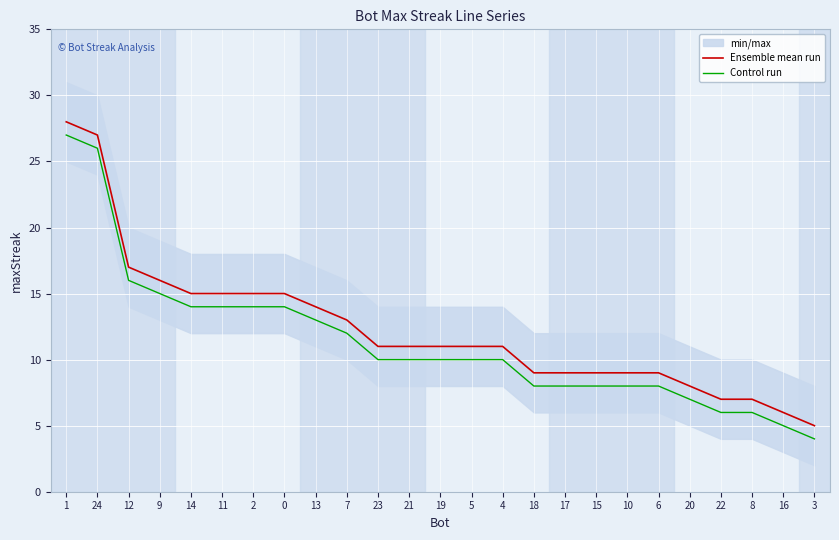

What is the minimum value for Ensemble mean run?

5